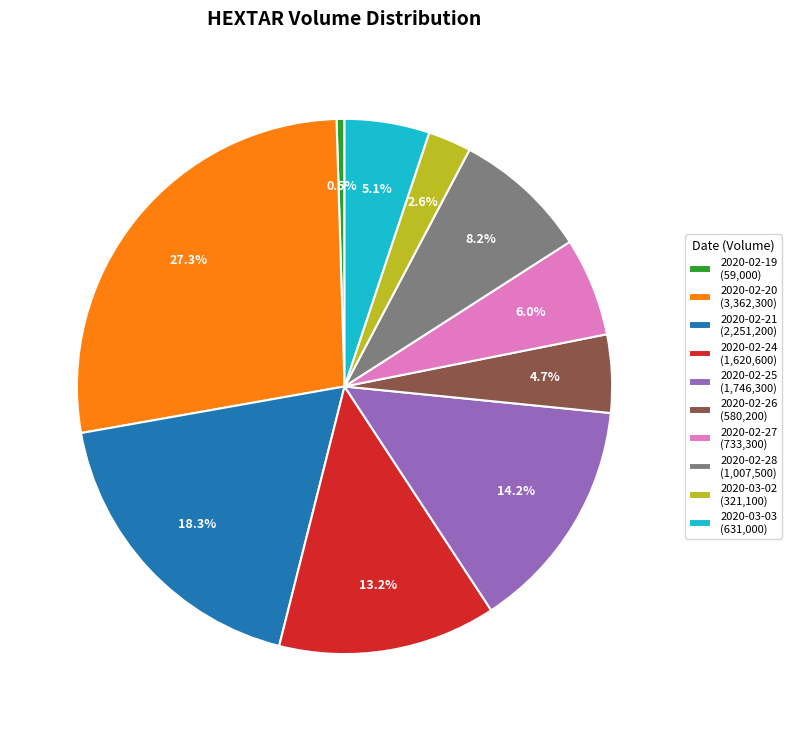

Combined, what portion of the pie is 2020-02-26 and 2020-02-24?

17.9%